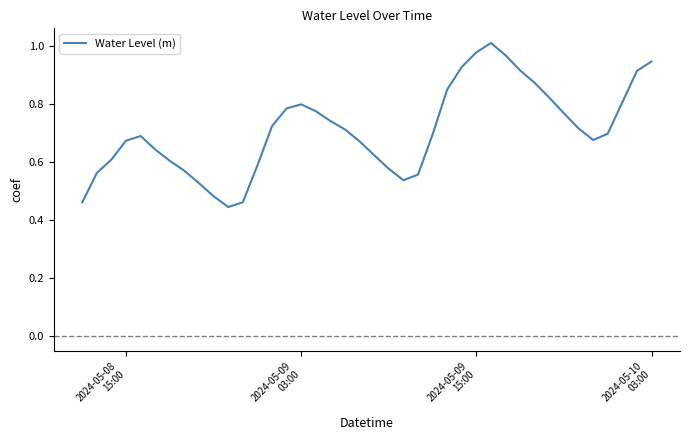

How many lines are shown in the chart?

1